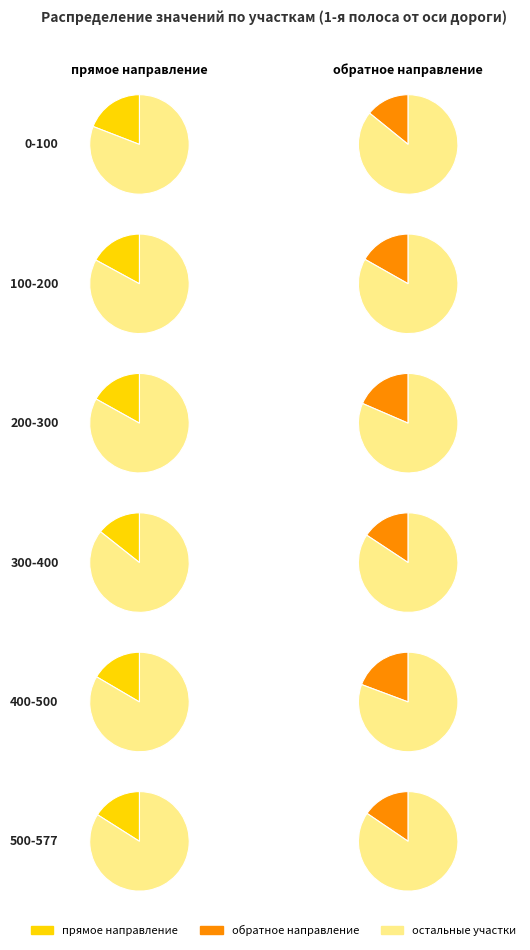

Which category has the smallest portion of the pie?

300-400